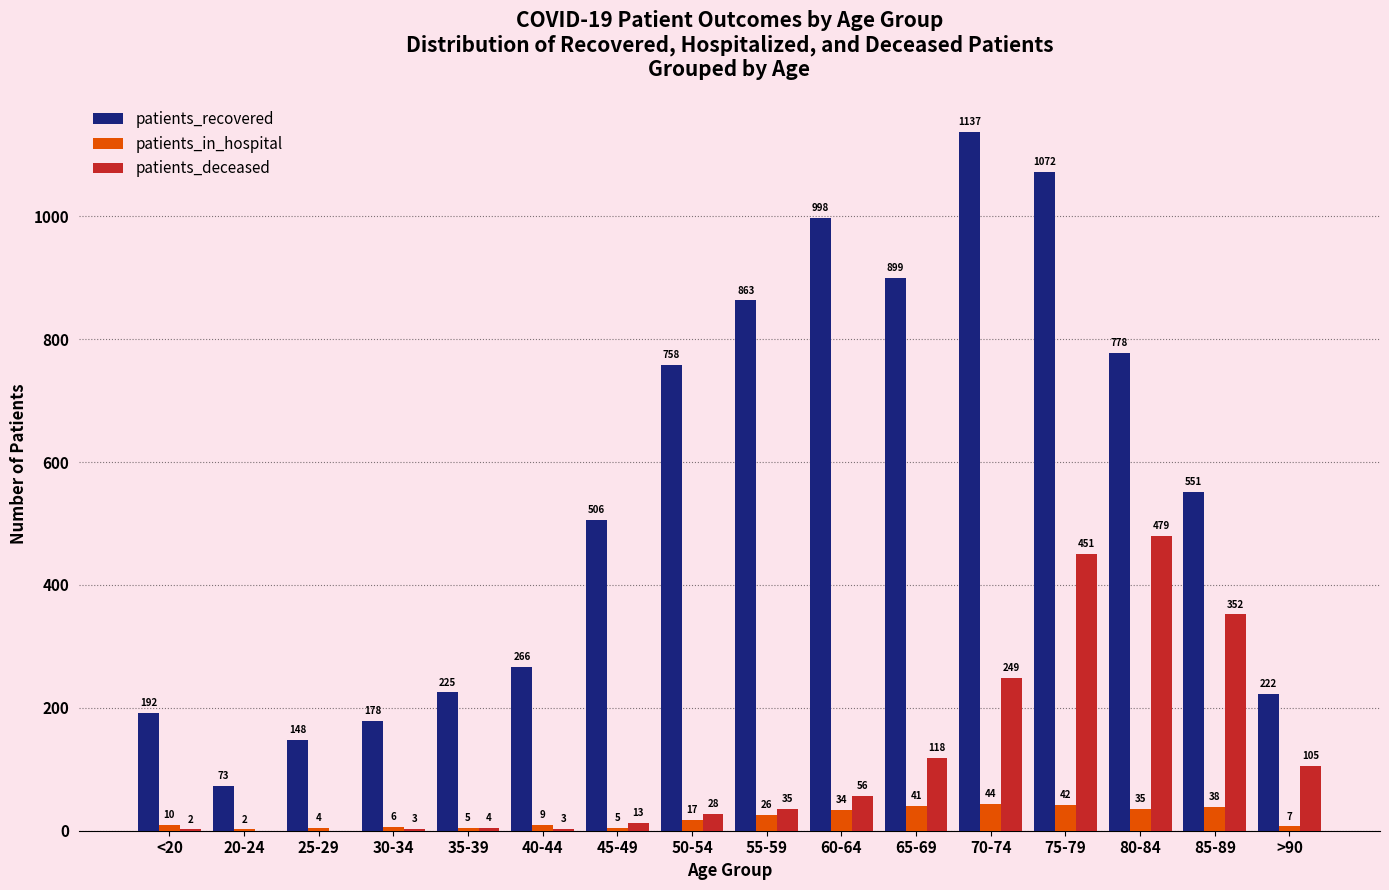

What are all the series names shown in the legend?

patients_recovered, patients_in_hospital, patients_deceased